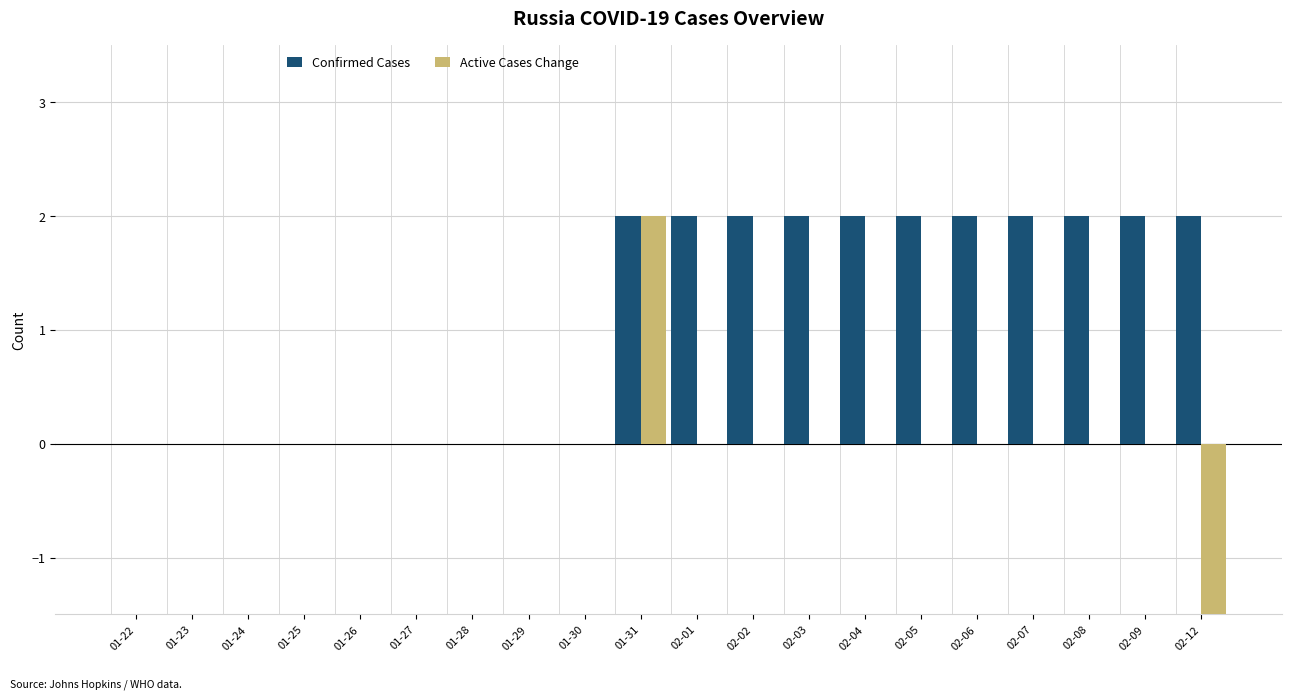

How many data points in Confirmed Cases are less than 2?

9